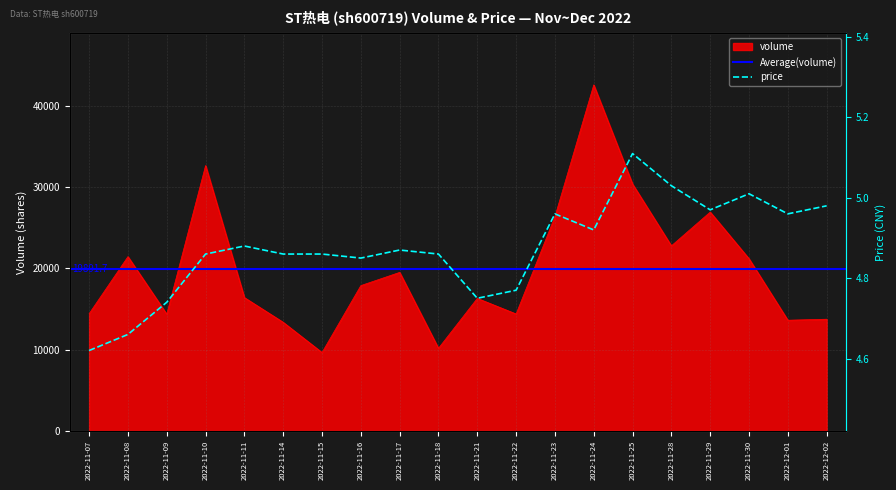

At which label is the value closest to 26092?

2022-11-23